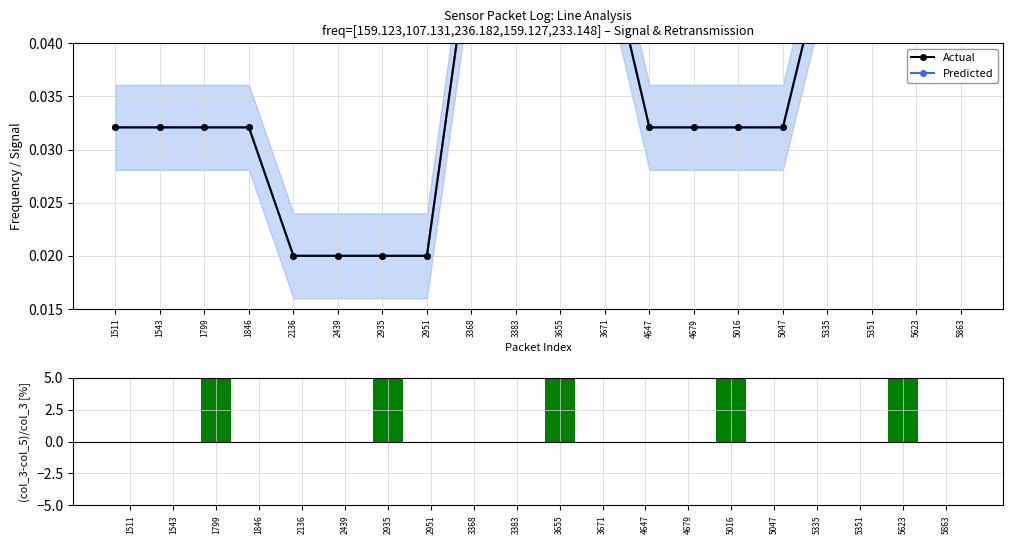

Which category has the lowest value in the (col_3-col_5)/col_3 [%] series?

1511